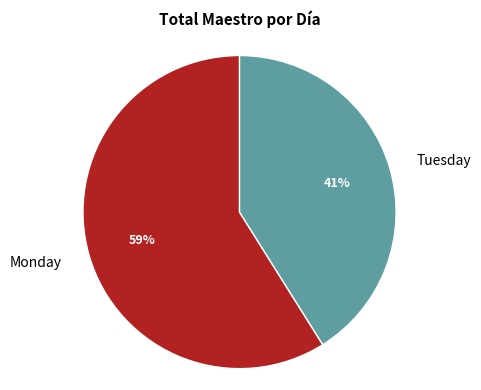

To the nearest percent, what is the difference between the largest and smallest slice percentages?

18%